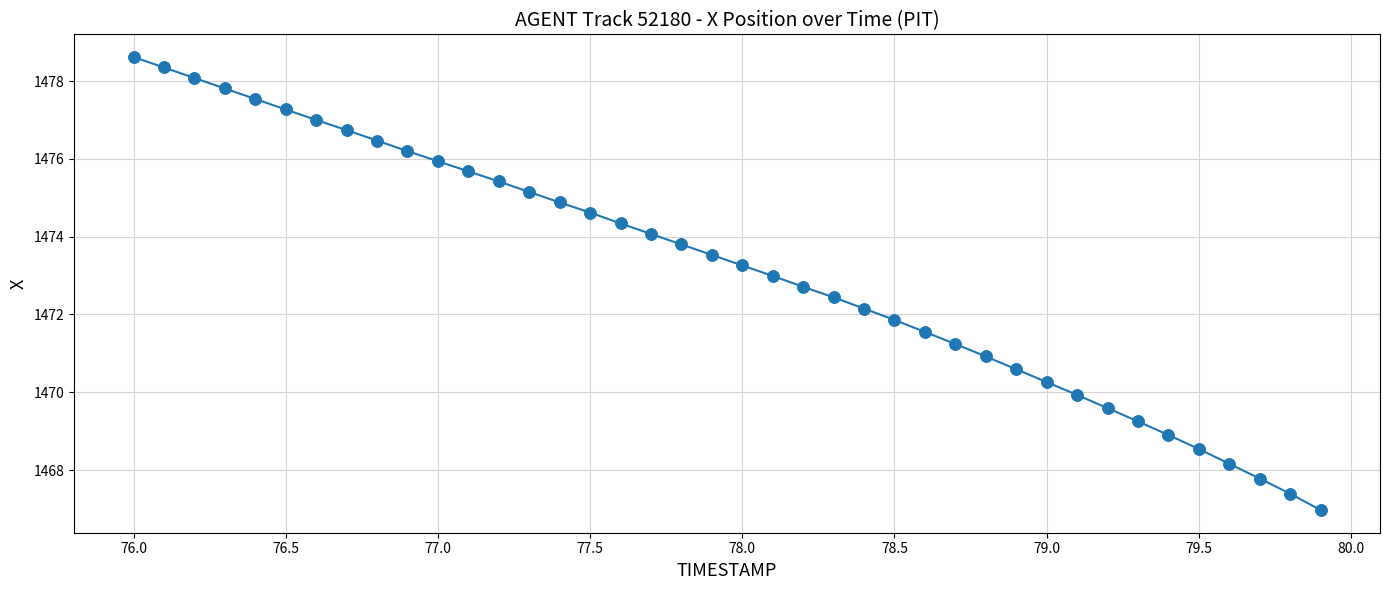

True or false: there are more than 0 points higher than both neighbors.

False